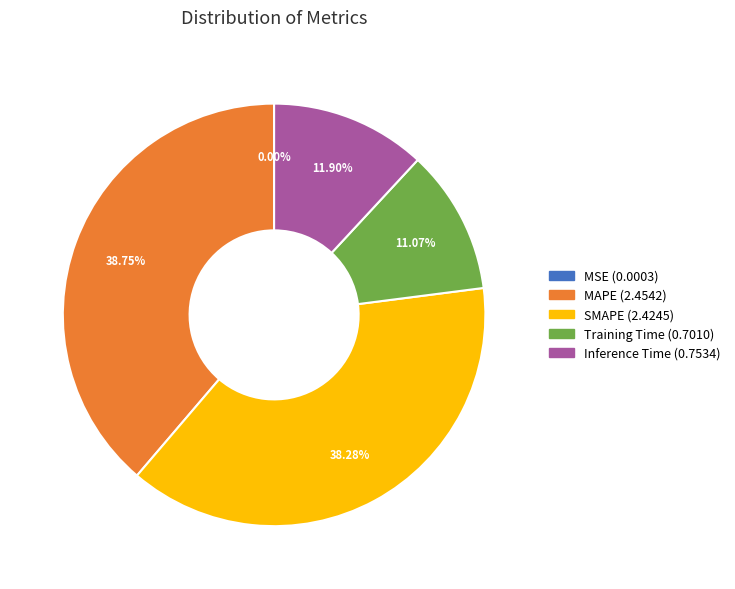

To the nearest percent, what portion does SMAPE represent?

38%